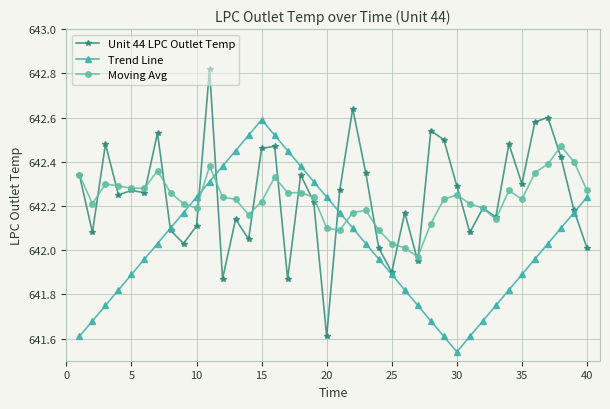

Which series has the widest spread of values?

Unit 44 LPC Outlet Temp